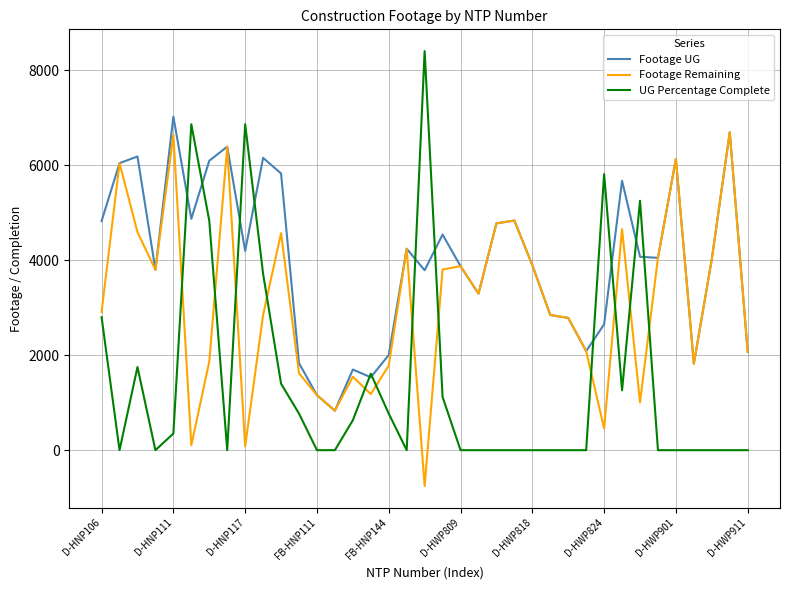

What is the average value of the UG Percentage Complete series?

1464